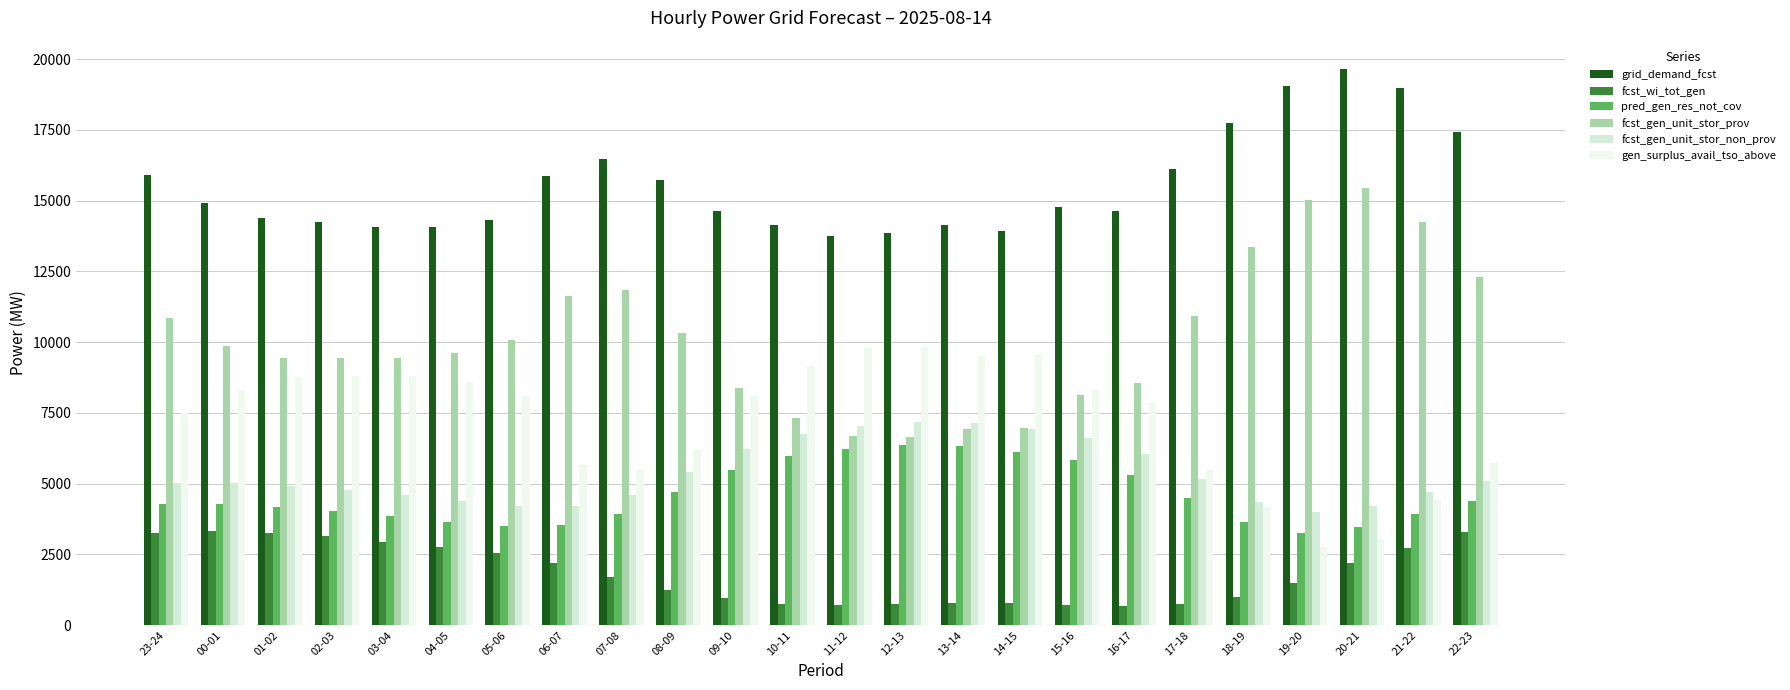

List the series in order of their peak value, highest first.

grid_demand_fcst, fcst_gen_unit_stor_prov, gen_surplus_avail_tso_above, fcst_gen_unit_stor_non_prov, pred_gen_res_not_cov, fcst_wi_tot_gen